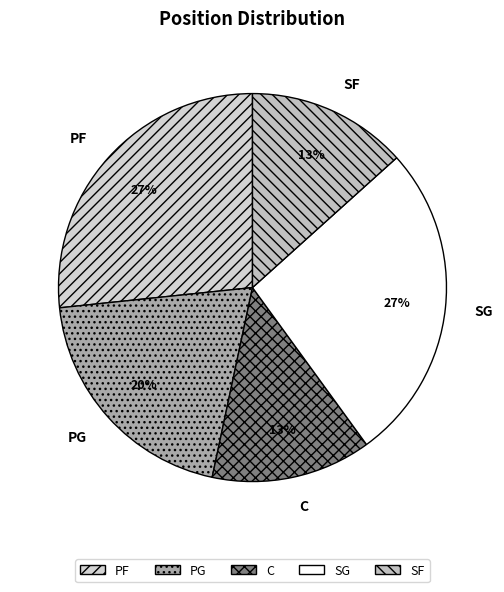

To the nearest percent, what is the combined percentage of PG and C?

33%